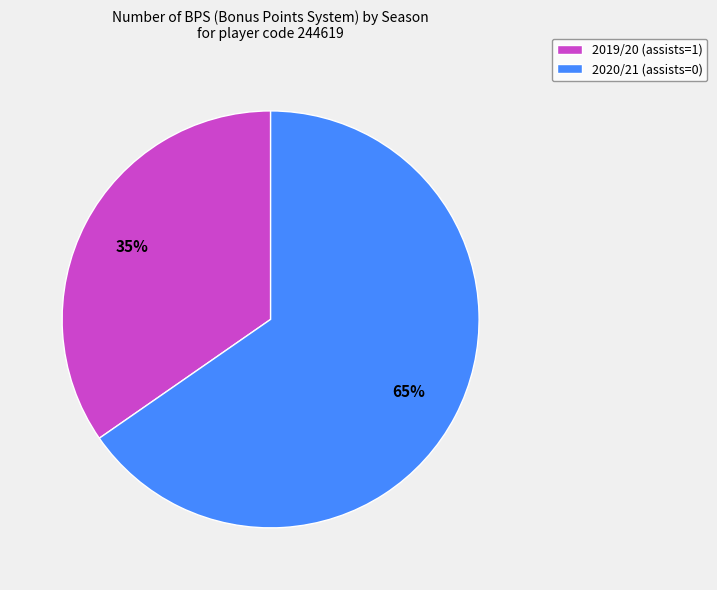

How many slices are in this pie chart?

2